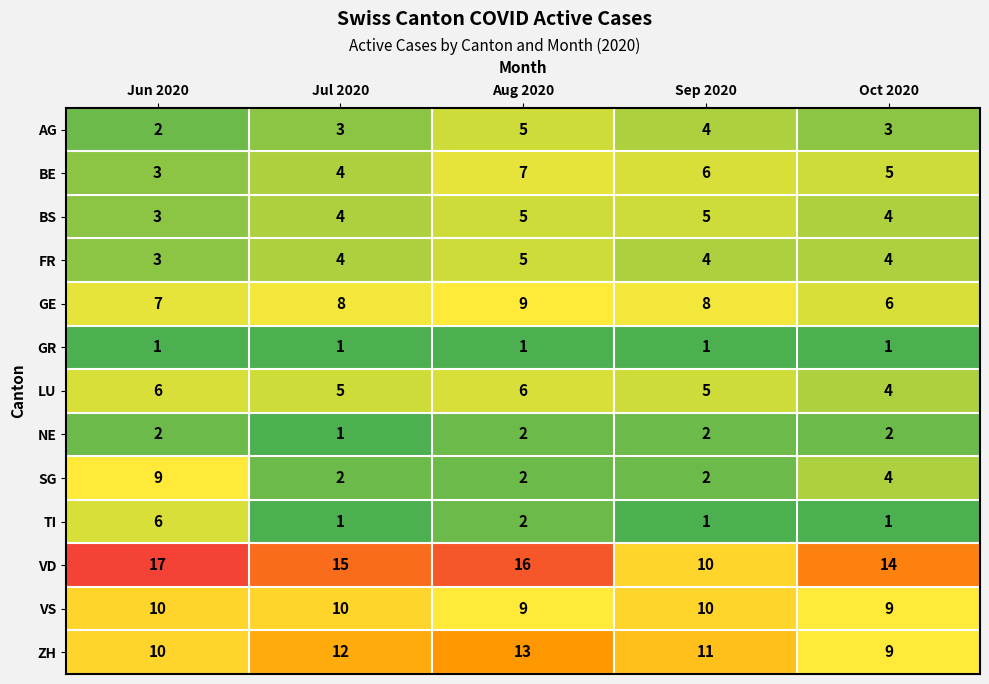

What is the difference between the maximum and minimum values in the GE series?

3